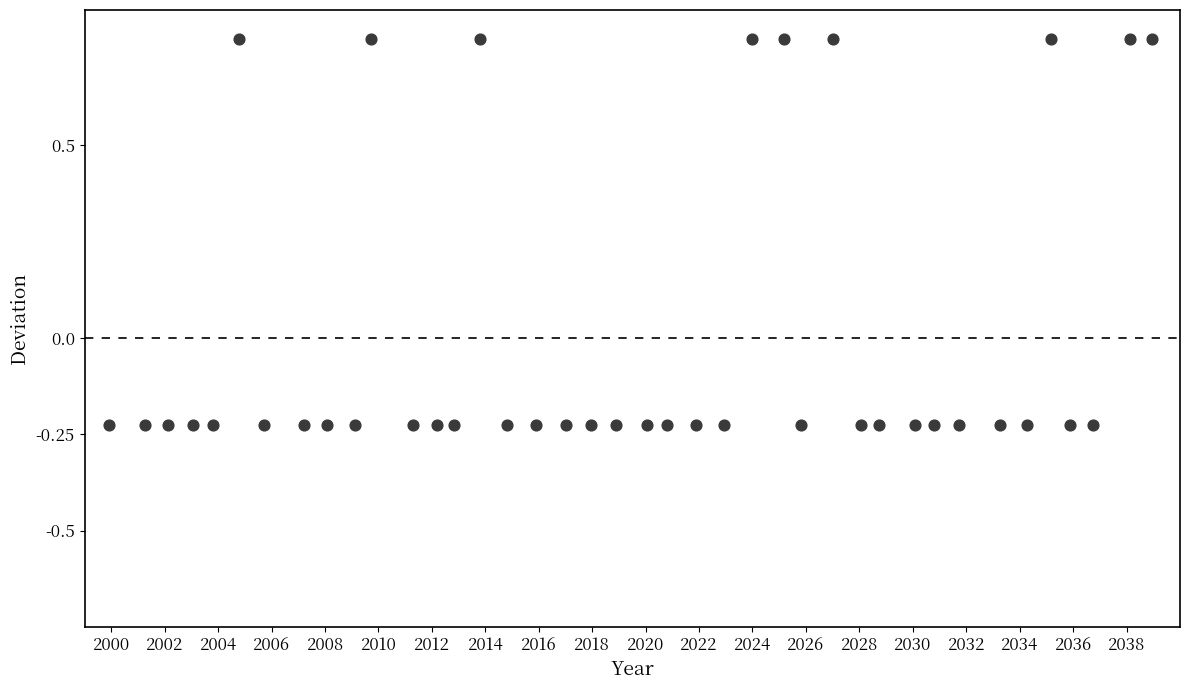

What is the range of X values (max minus min)?

39.0